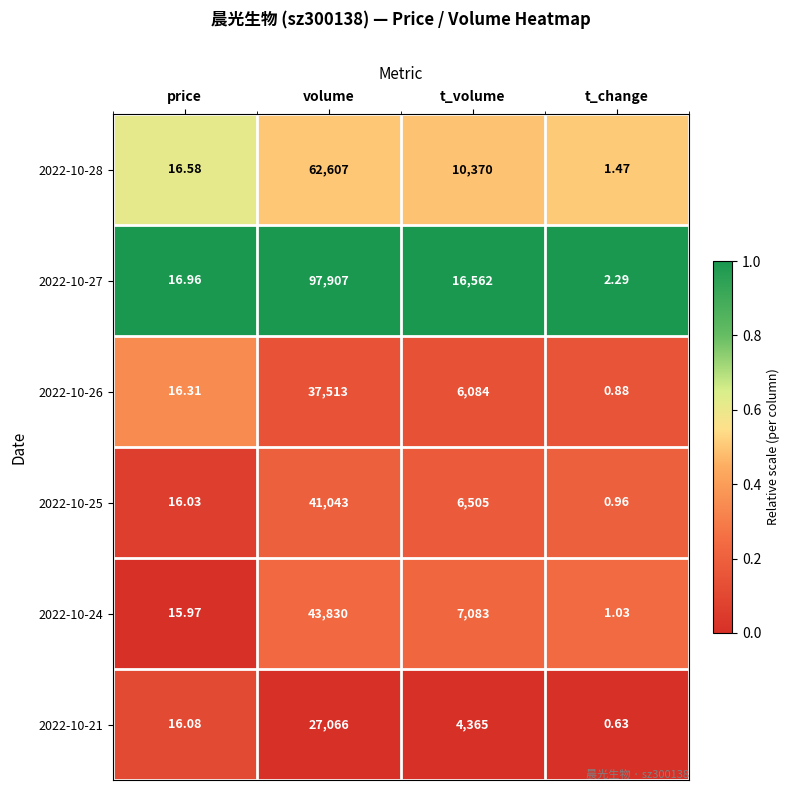

At which label does 2022-10-21 reach its peak?

volume